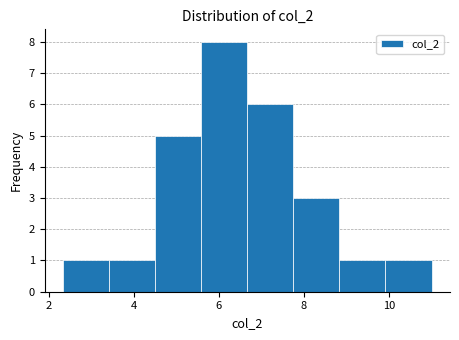

Reading left to right, list every bar in this chart as the range it spans on the x-axis followed by its height. Neither the bar edges nor the heights are printed on the chart, so give them approximately, as read against the axes.

2.4 to 3.4: 1
3.4 to 4.4: 1
4.4 to 5.6: 5
5.6 to 6.6: 8
6.6 to 7.8: 6
7.8 to 8.8: 3
8.8 to 10.0: 1
10.0 to 11.0: 1